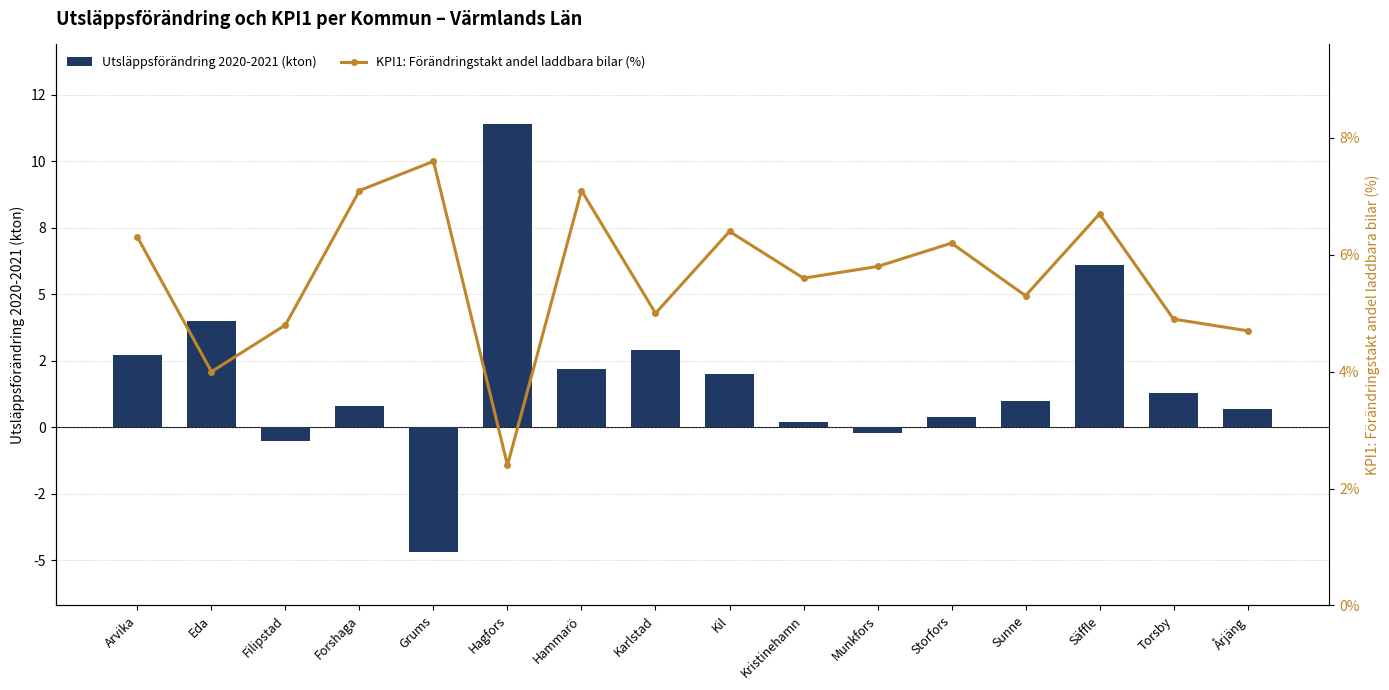

What are all the series names shown in the legend?

Utsläppsförändring 2020-2021 (kton), KPI1: Förändringstakt andel laddbara bilar (%)